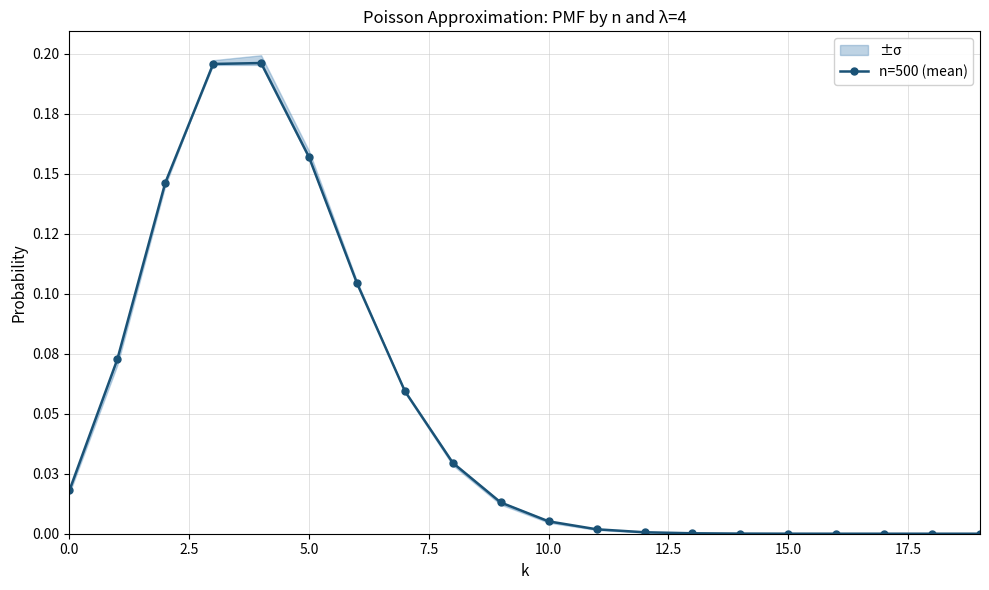

Count the number of categories in the chart.

20